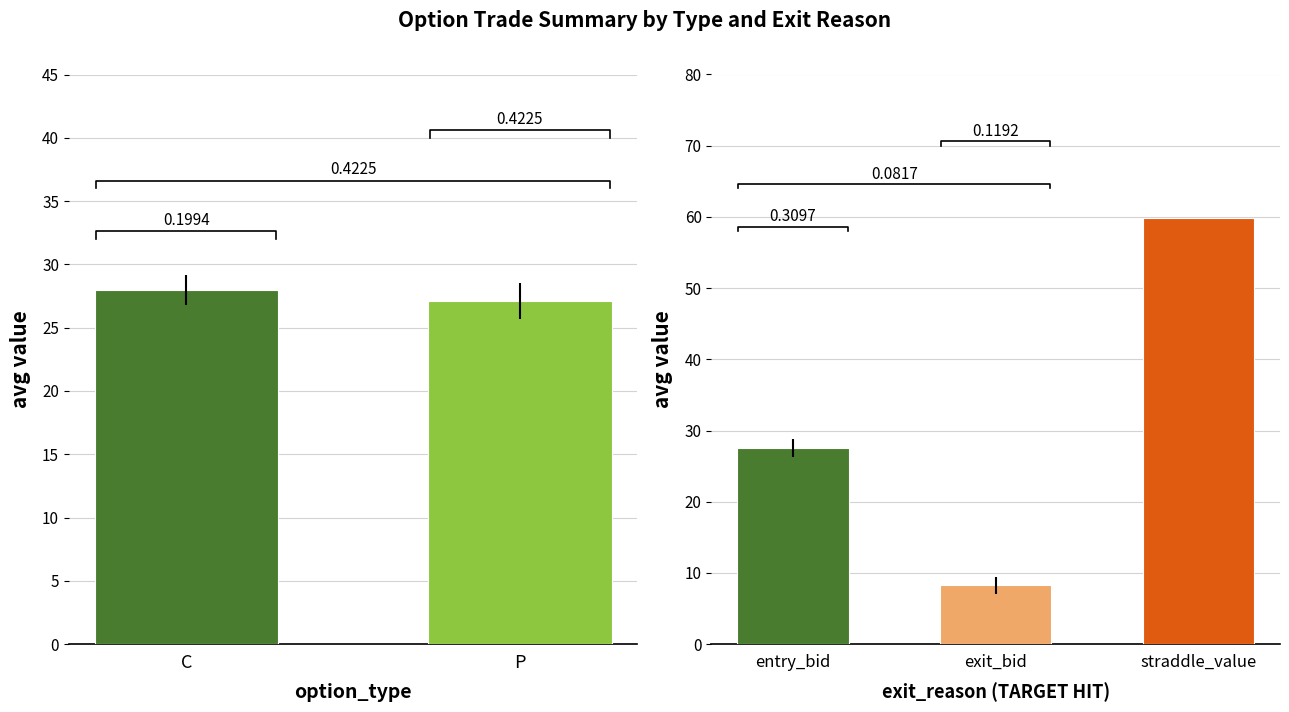

The chart shows a value of 15.0 at C. True or false?

False